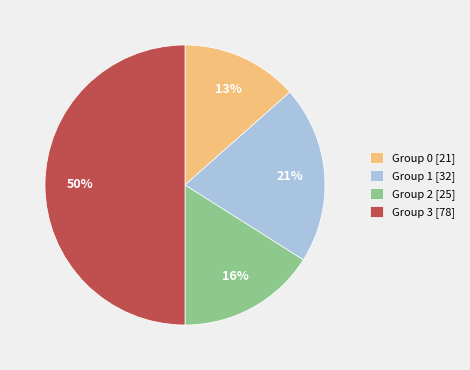

What is the ratio of the value at Group 2 [25] to the value at Group 0 [21]?

1.2